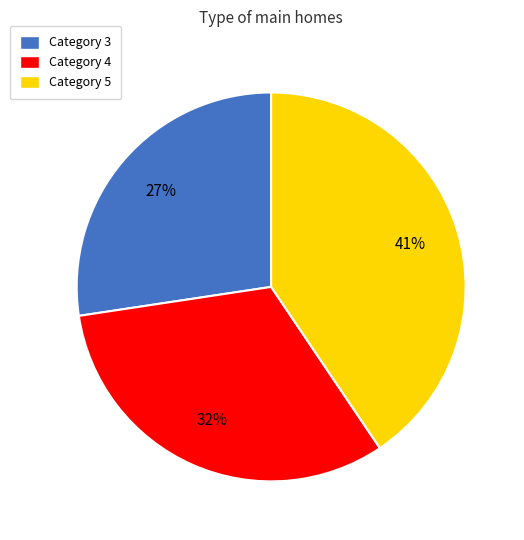

What is the ratio of the value at Category 5 to the value at Category 3?

1.5